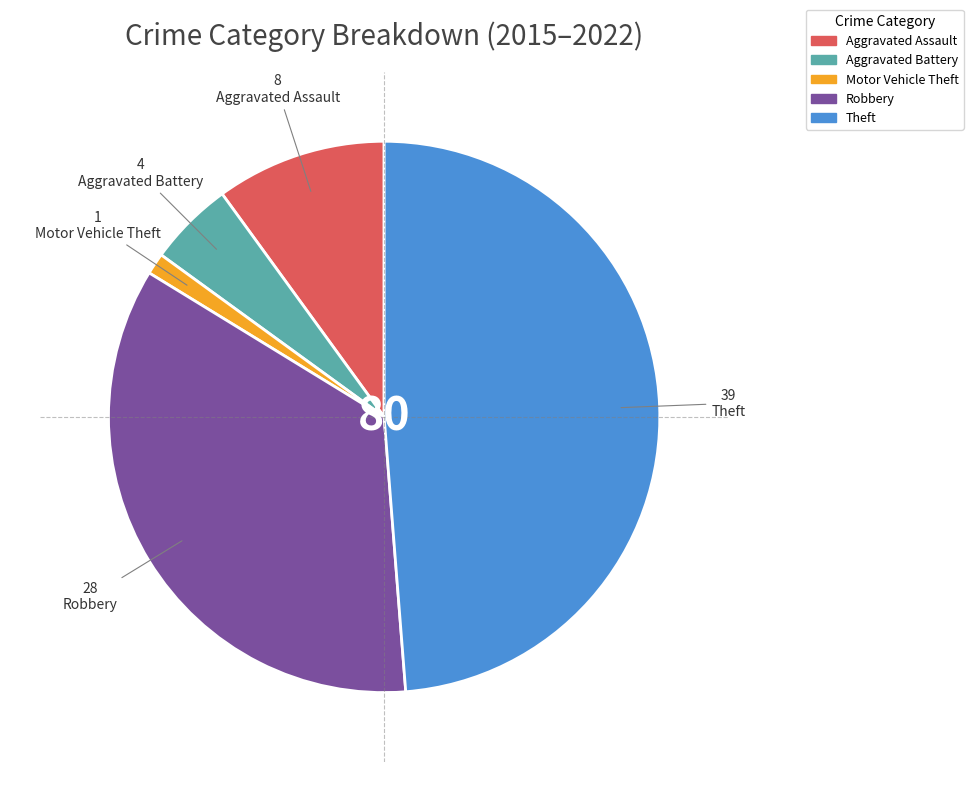

The Aggravated Assault slice represents 10% of the pie. True or false?

True